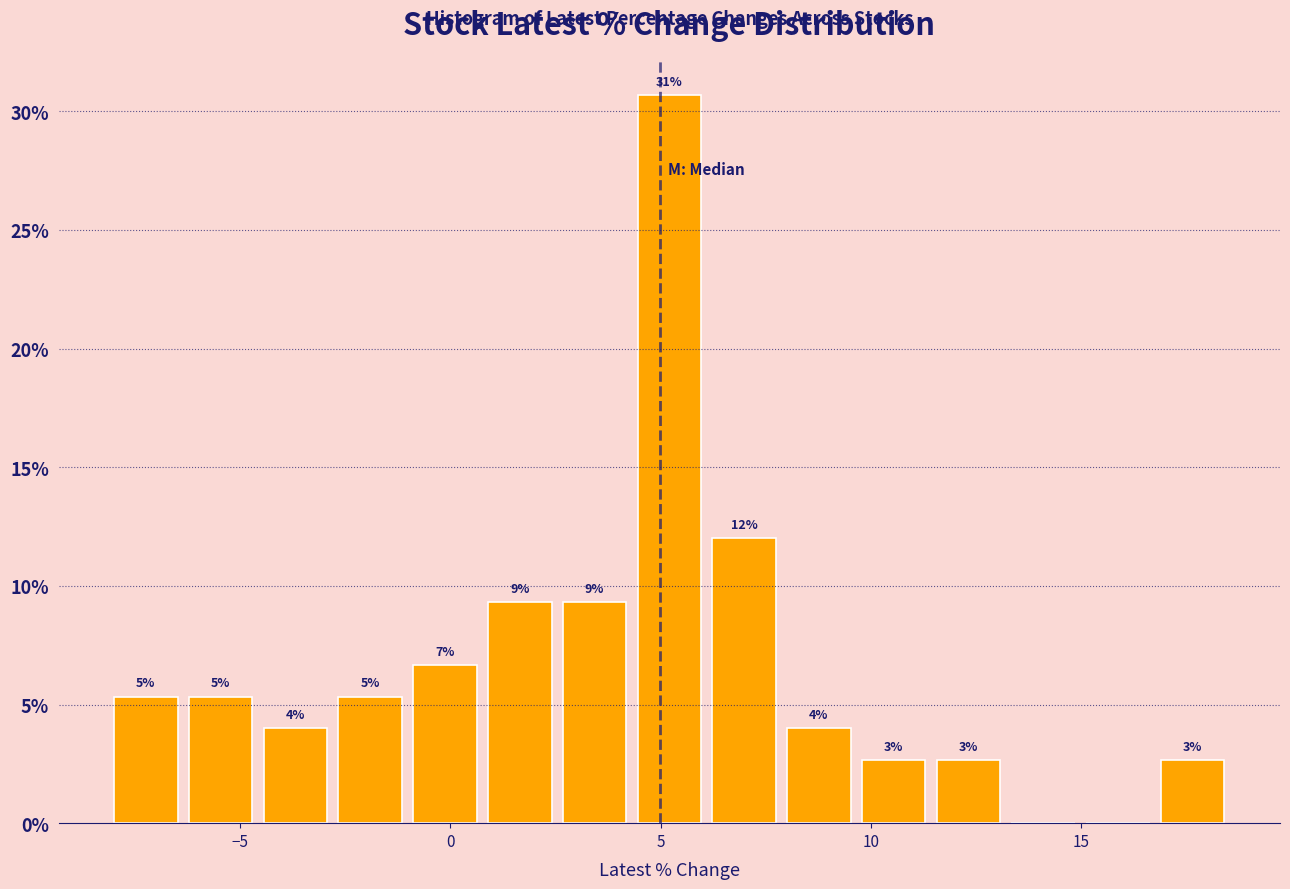

Around what value on the x-axis is the tallest bar? Give the approximate position of its centre, as read against the axis.

5.0